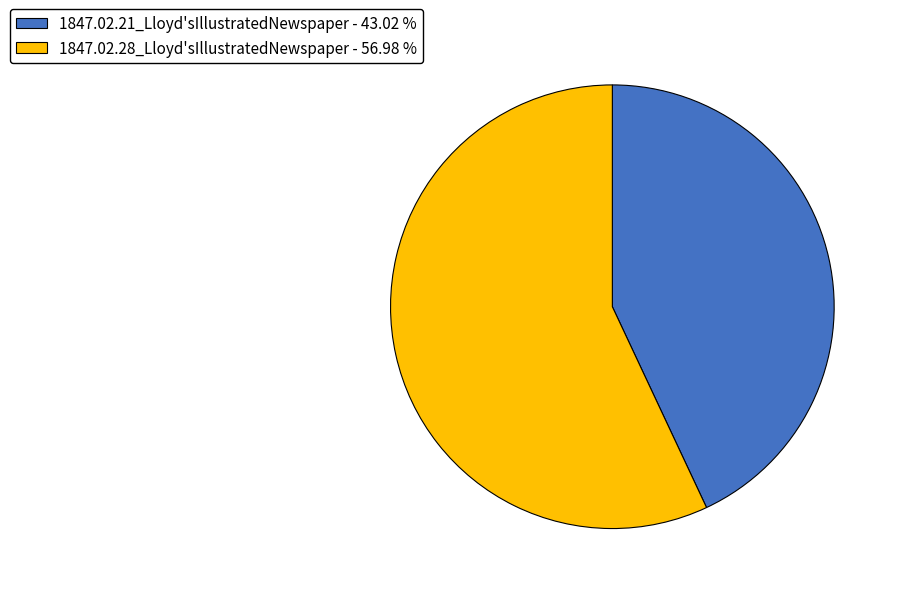

Do 1847.02.21_Lloyd'sIllustratedNewspaper - 43.02 % and 1847.02.28_Lloyd'sIllustratedNewspaper - 56.98 % together represent more than half of the pie?

Yes